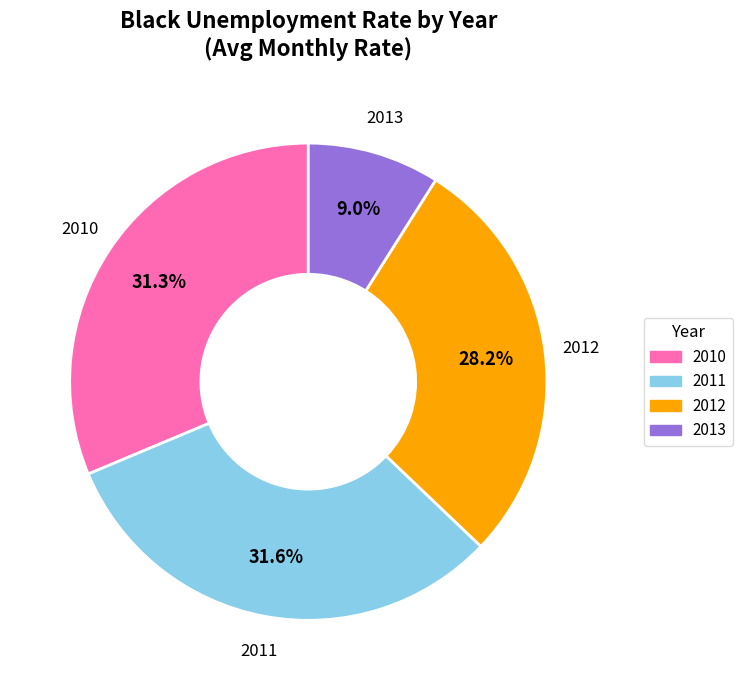

Is there any slice that represents more than half of the pie?

No